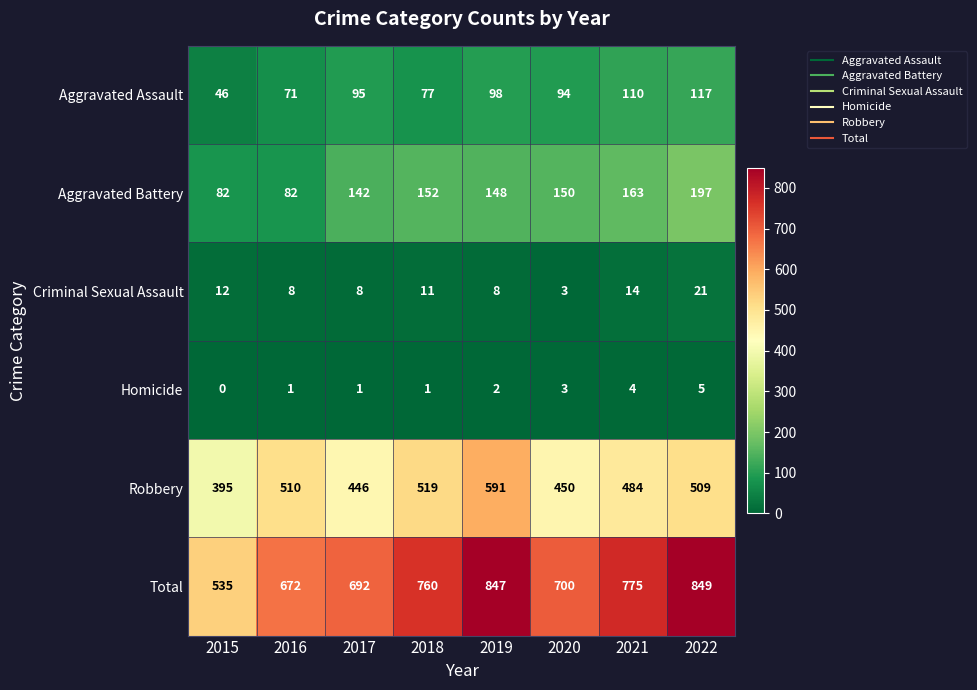

How many values in the Homicide series are below 2?

4